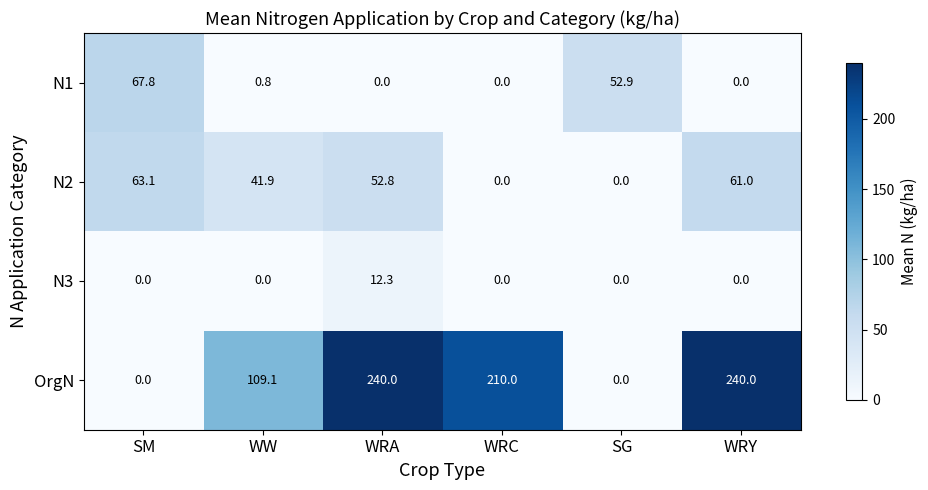

What is the spread (max minus min) of values at WRA?

240.0